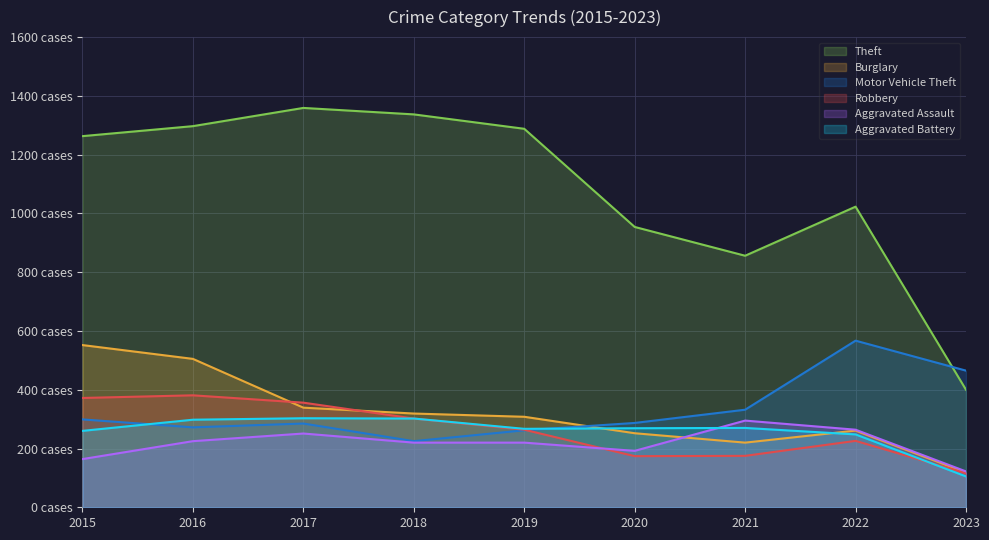

The value of Motor Vehicle Theft at 2020 is 287. True or false?

True